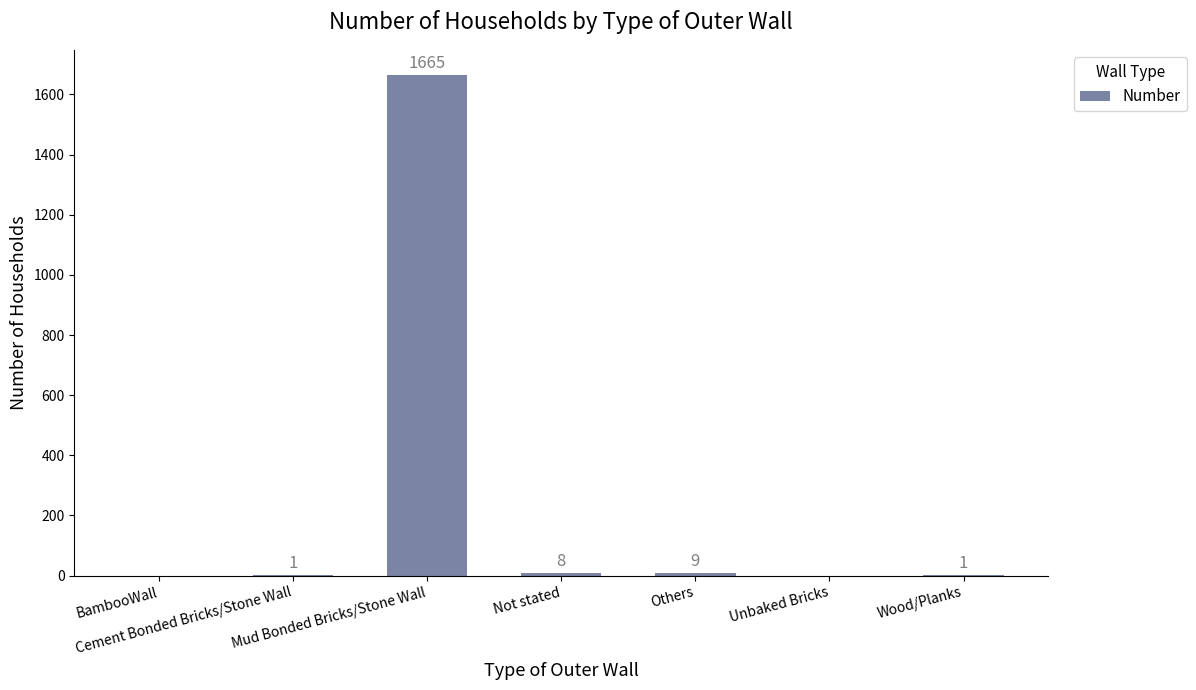

What is the difference between the values at BambooWall and Cement Bonded Bricks/Stone Wall?

1